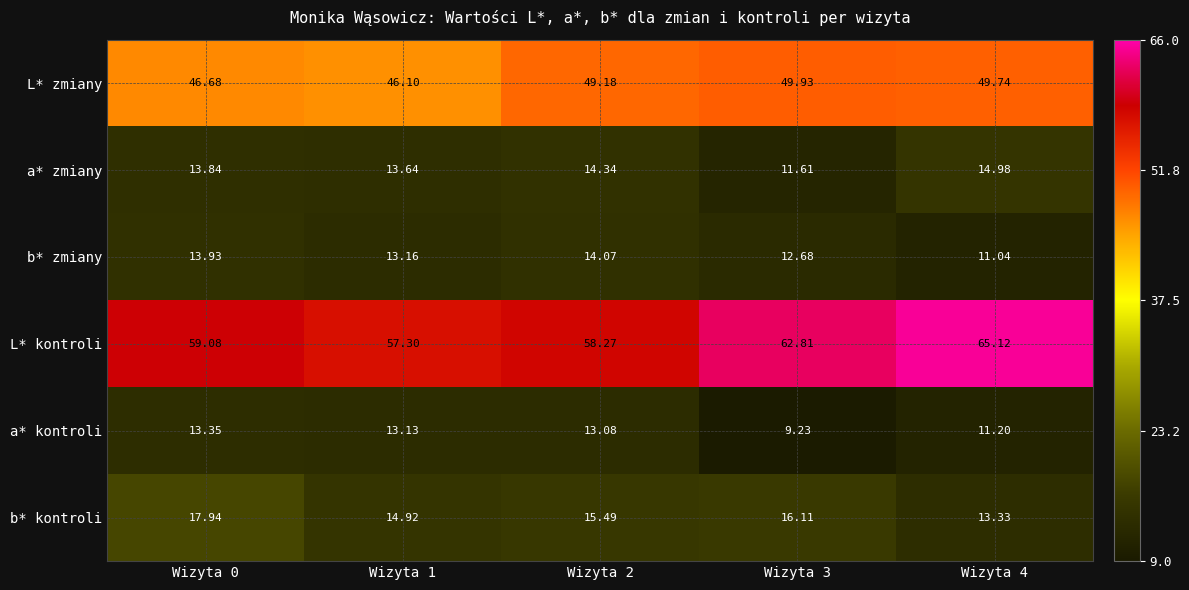

How many values in the a* kontroli series exceed 13?

3